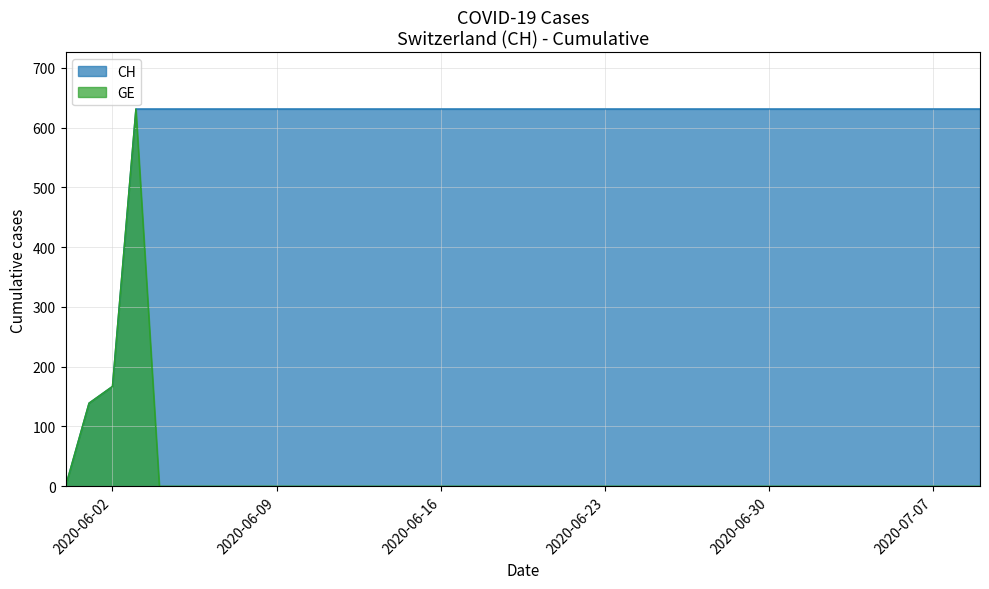

True or false: CH has a value of 214 at 2020-06-07.

False